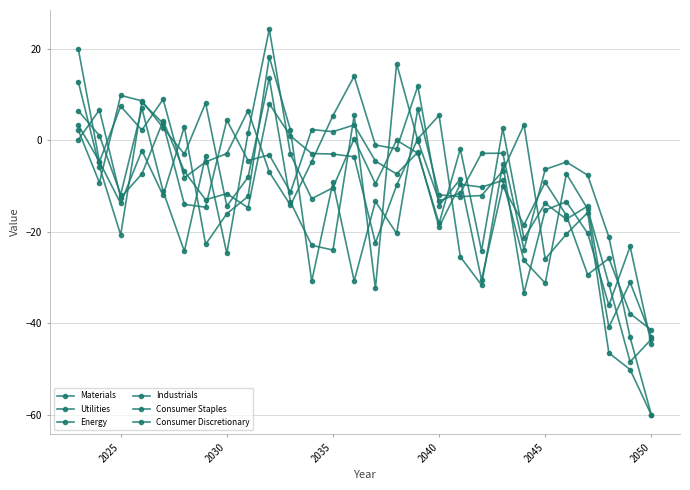

Where is the first local minimum for Consumer Staples?

2025